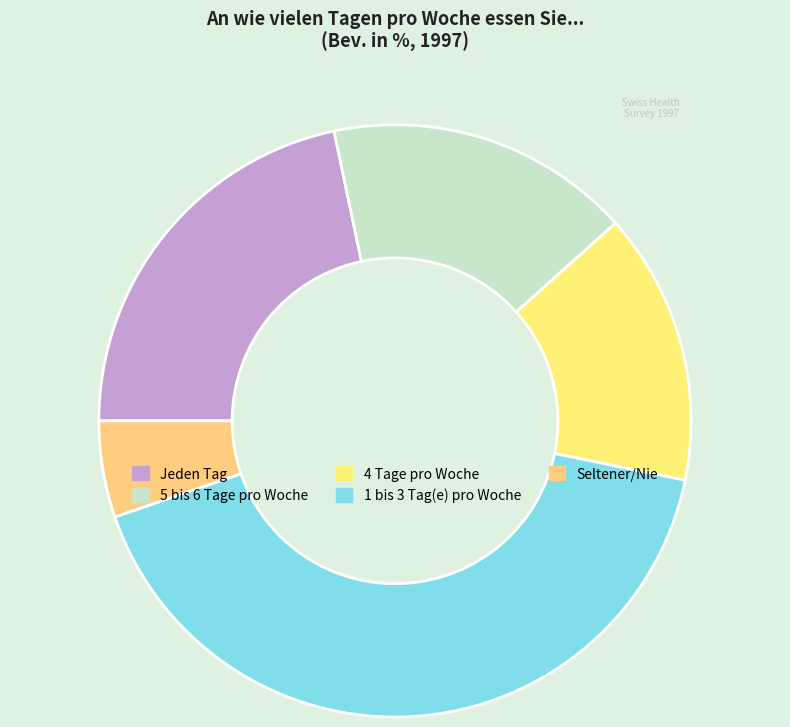

Combined, do 5 bis 6 Tage pro Woche and Seltener/Nie account for over 50%?

No